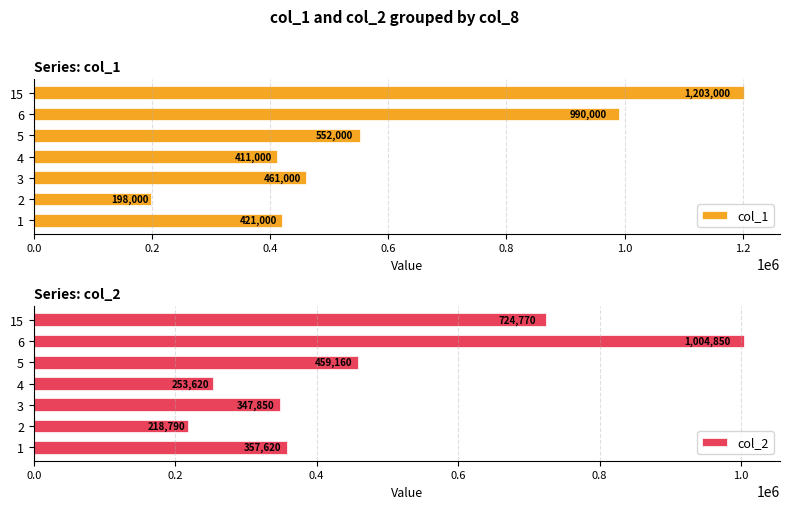

Is it true that col_1 equals 411000 at 4?

True